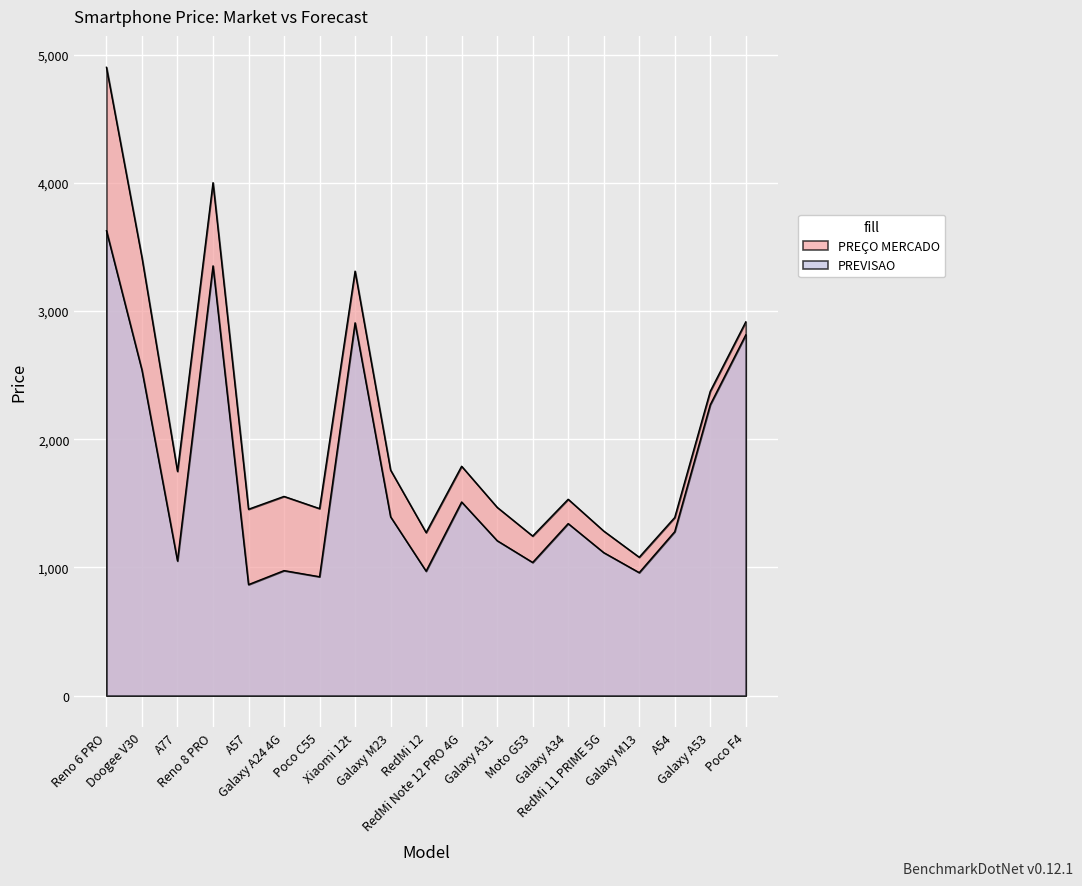

The value of PREÇO MERCADO at A54 is 1389.7. True or false?

True